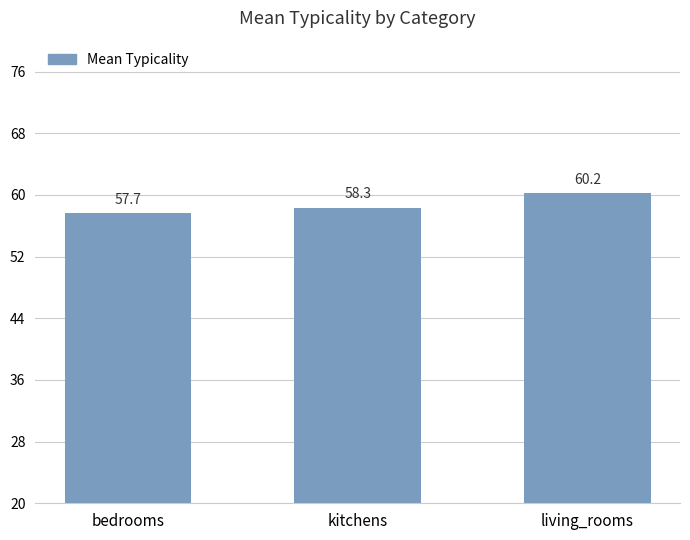

Where is the data nearest to the value 58?

bedrooms